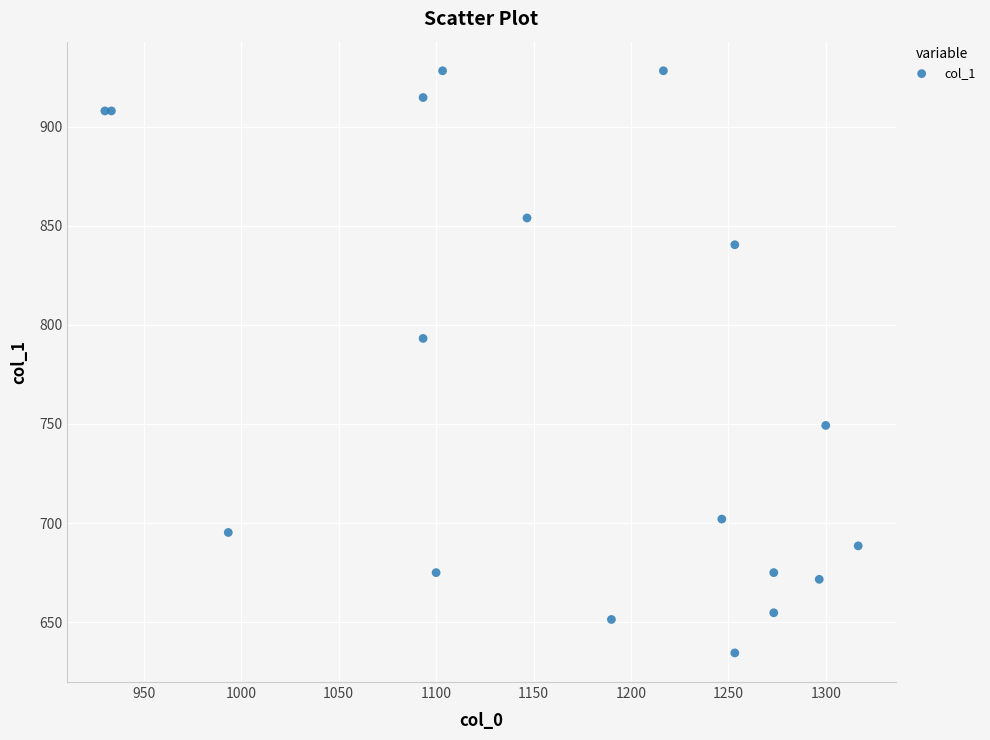

What Y value in the scatter plot is closest to 781?

793.1